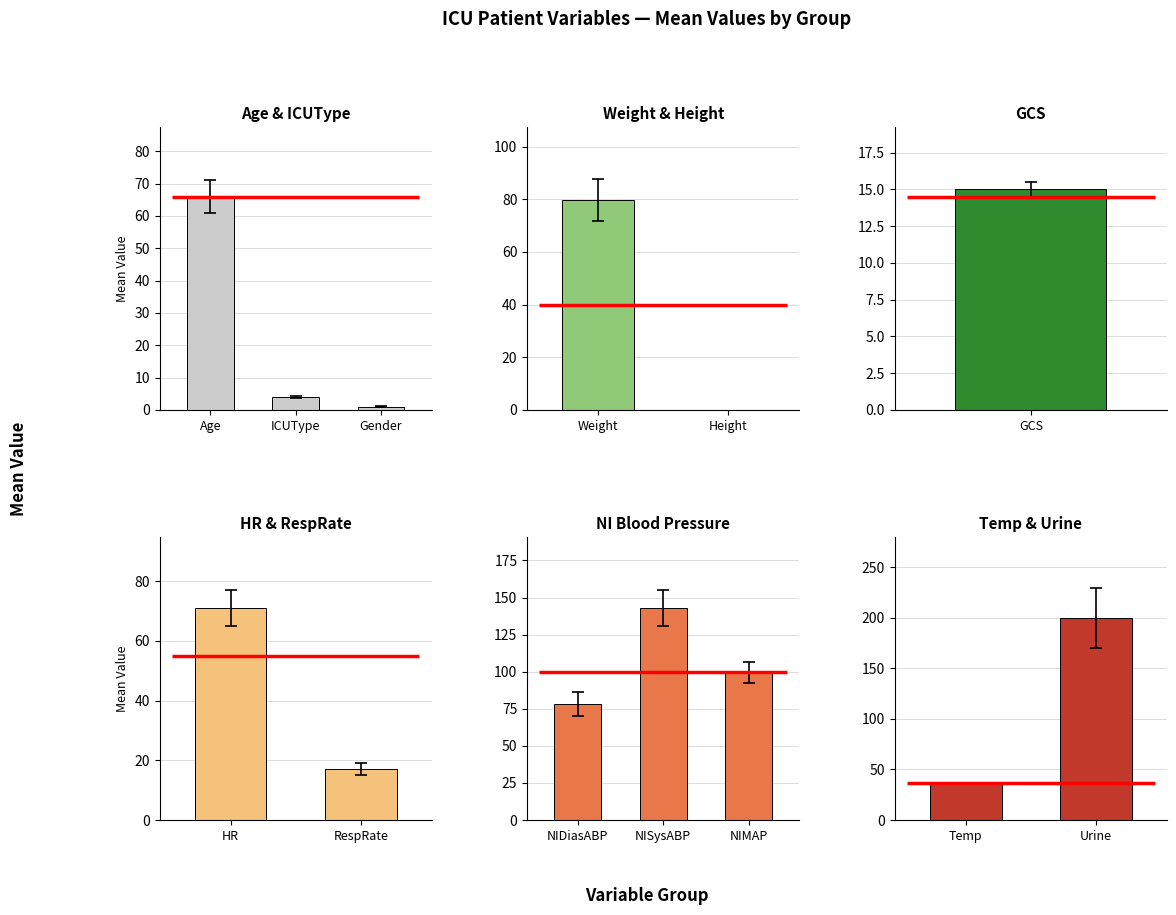

Rank the categories by value from highest to lowest.

Urine, NISysABP, NIMAP, Weight, NIDiasABP, HR, Age, Temp, RespRate, GCS, ICUType, Gender, Height